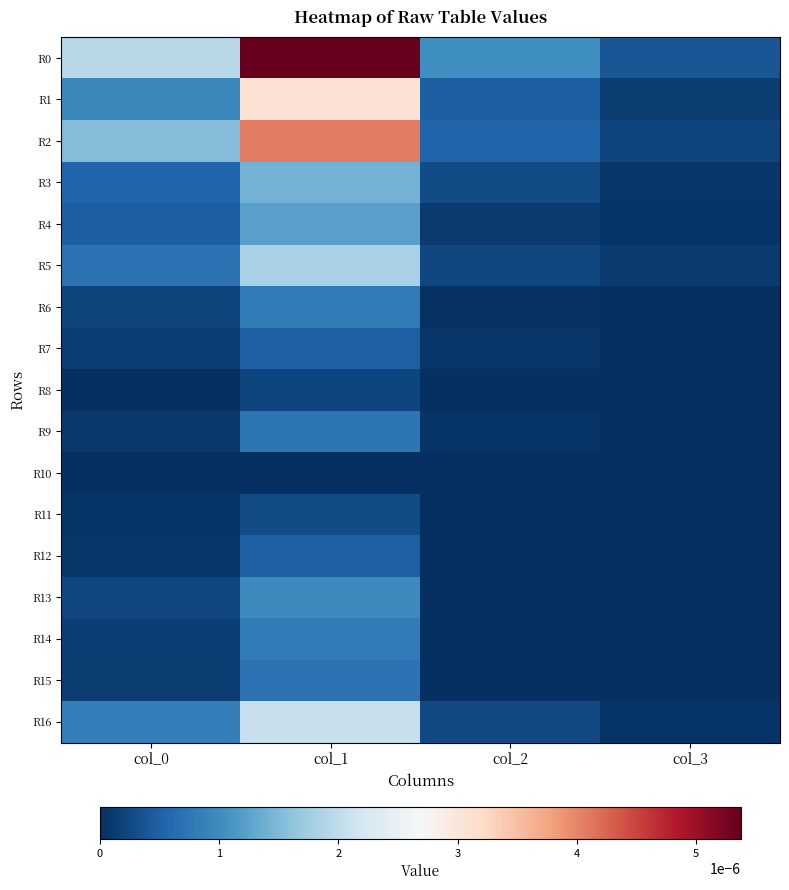

At col_3, list the series in order from smallest to largest.

R7, R8, R9, R10, R11, R12, R13, R14, R15, R6, R16, R4, R3, R5, R1, R2, R0